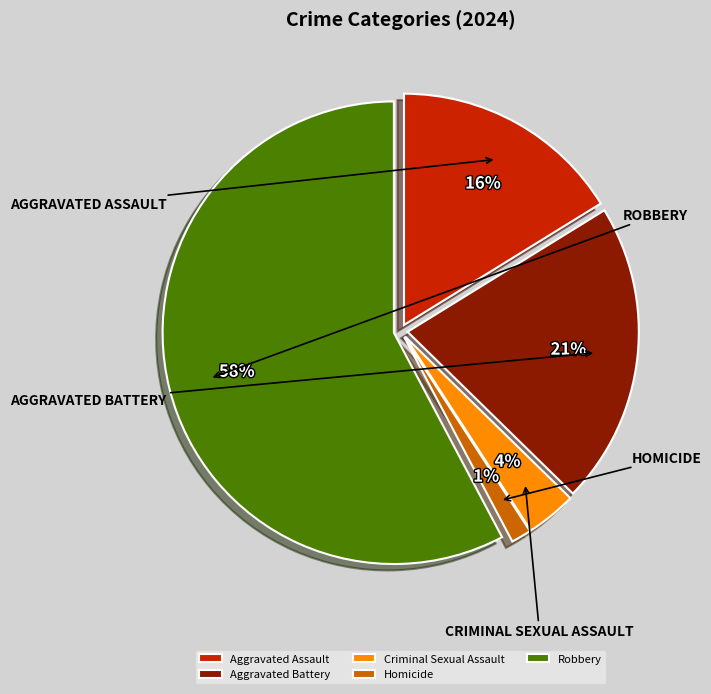

Does Criminal Sexual Assault account for over 50% of the chart?

No